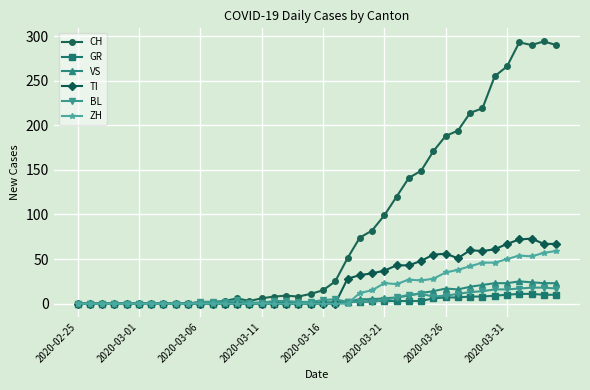

Which series has the widest spread of values?

CH